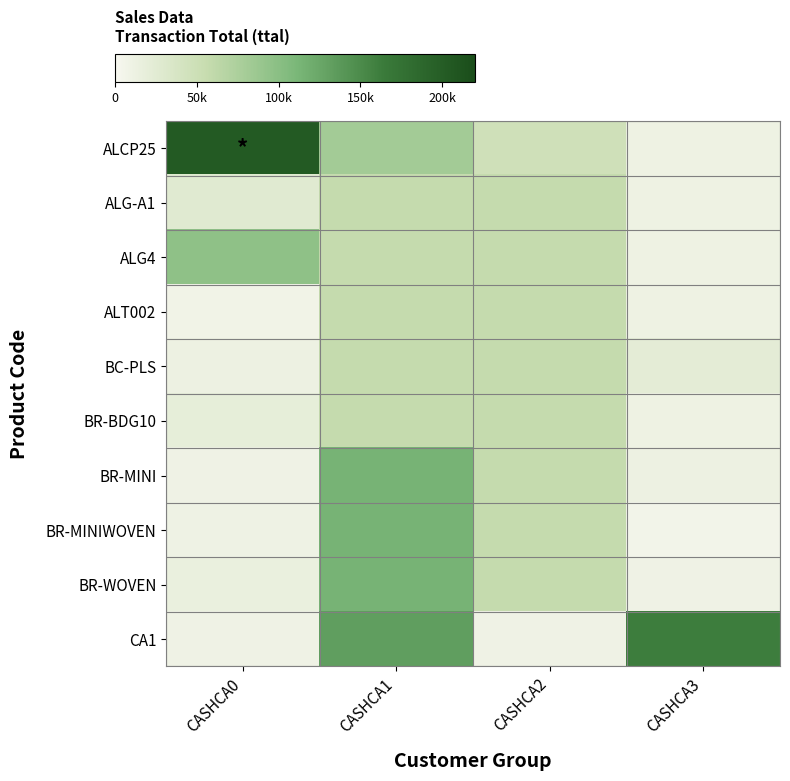

Which series has the largest total across all categories?

ALCP25